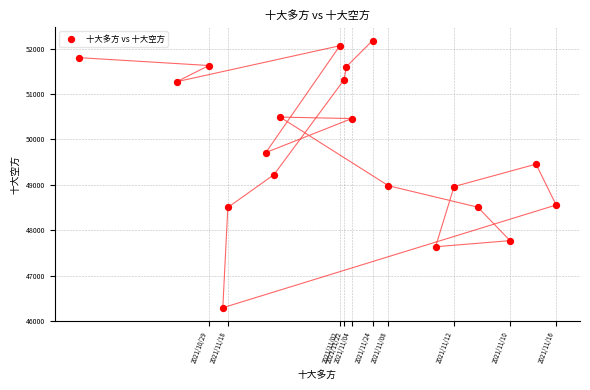

What is the range of Y values (max minus min)?

5886